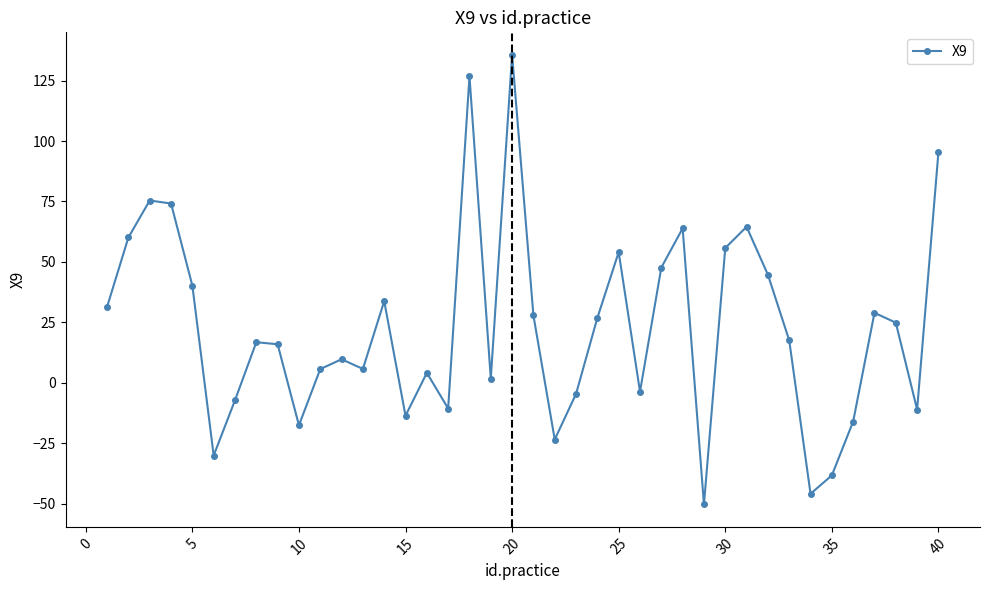

What is the sum of all values?

918.0